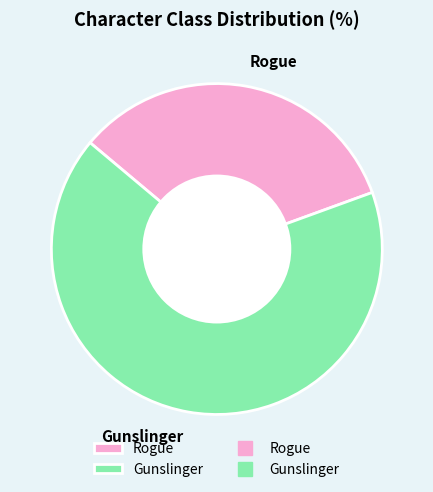

Rank the categories by value from lowest to highest.

Rogue, Gunslinger